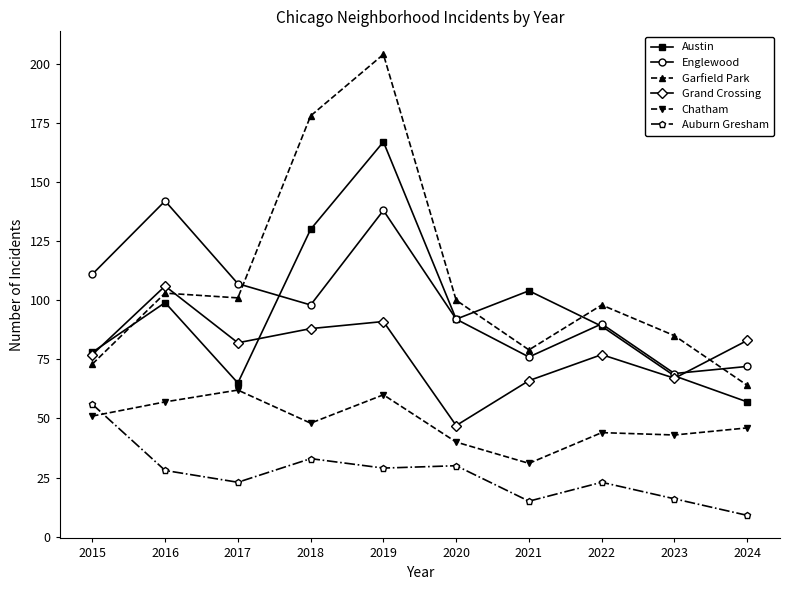

What is the difference between the maximum and minimum values in the Chatham series?

31